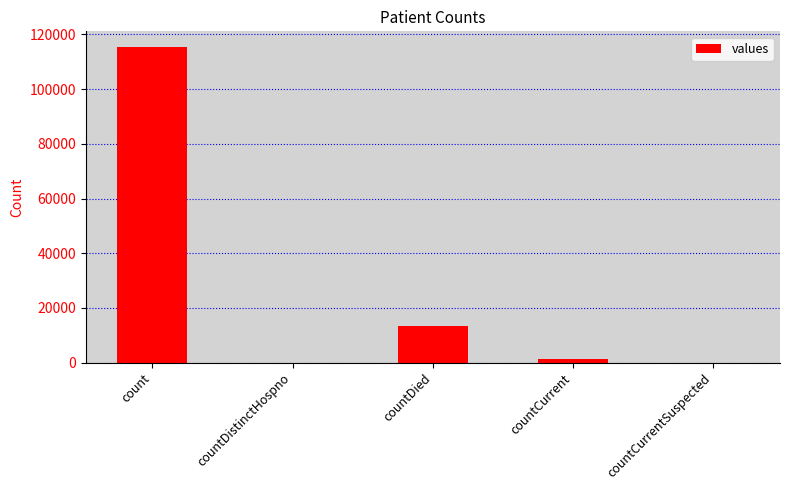

The chart shows a value of -44106 at countCurrentSuspected. True or false?

False